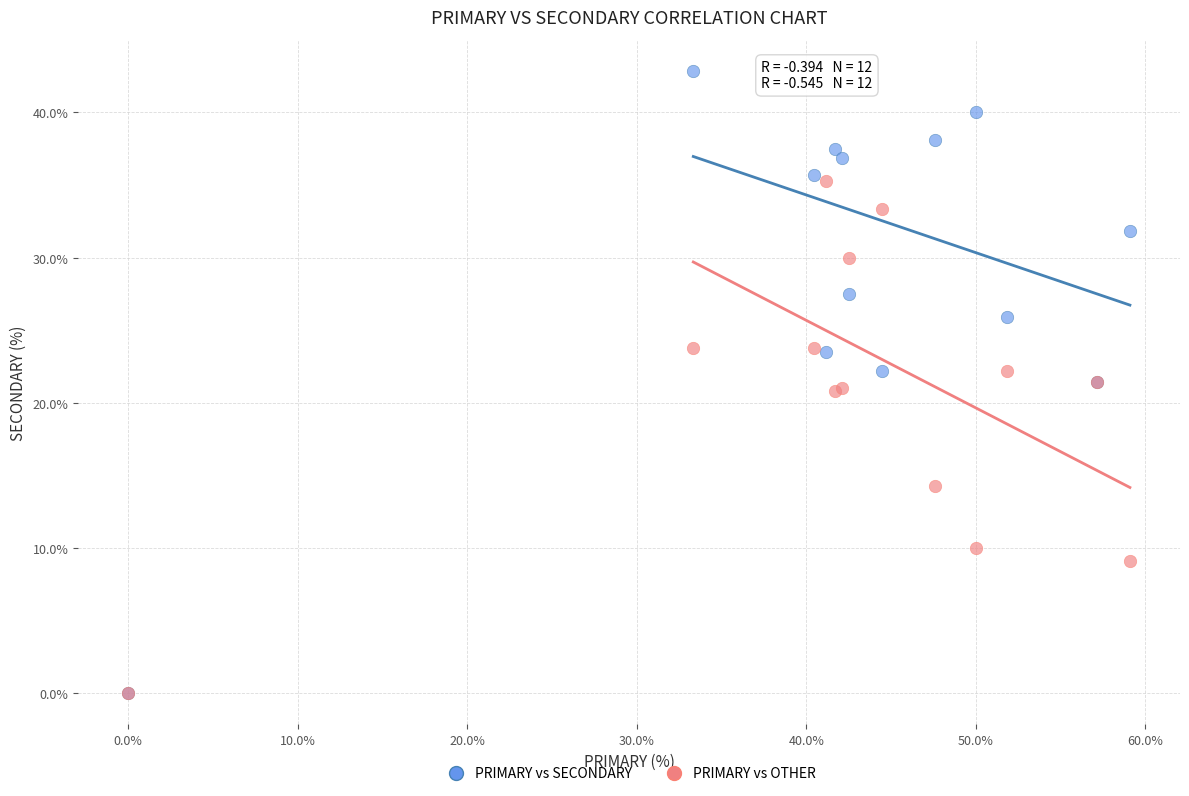

In the PRIMARY vs OTHER series, what Y value is closest to 17?

14.3